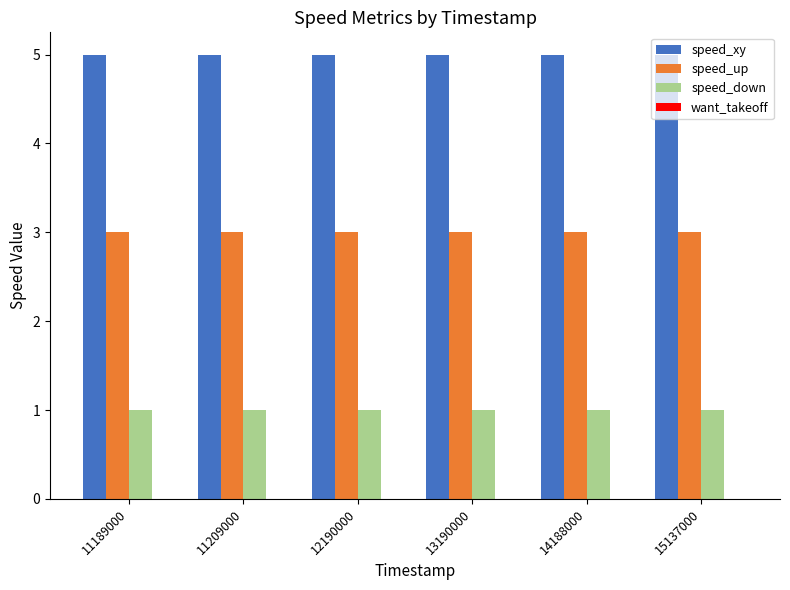

Rank the series by their average value, from lowest to highest.

speed_down, speed_up, speed_xy